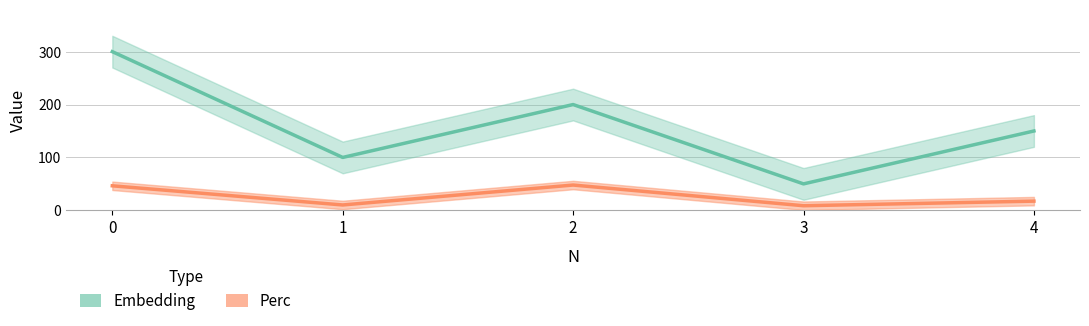

In Perc, how many points are lower than both neighbors (excluding endpoints)?

2